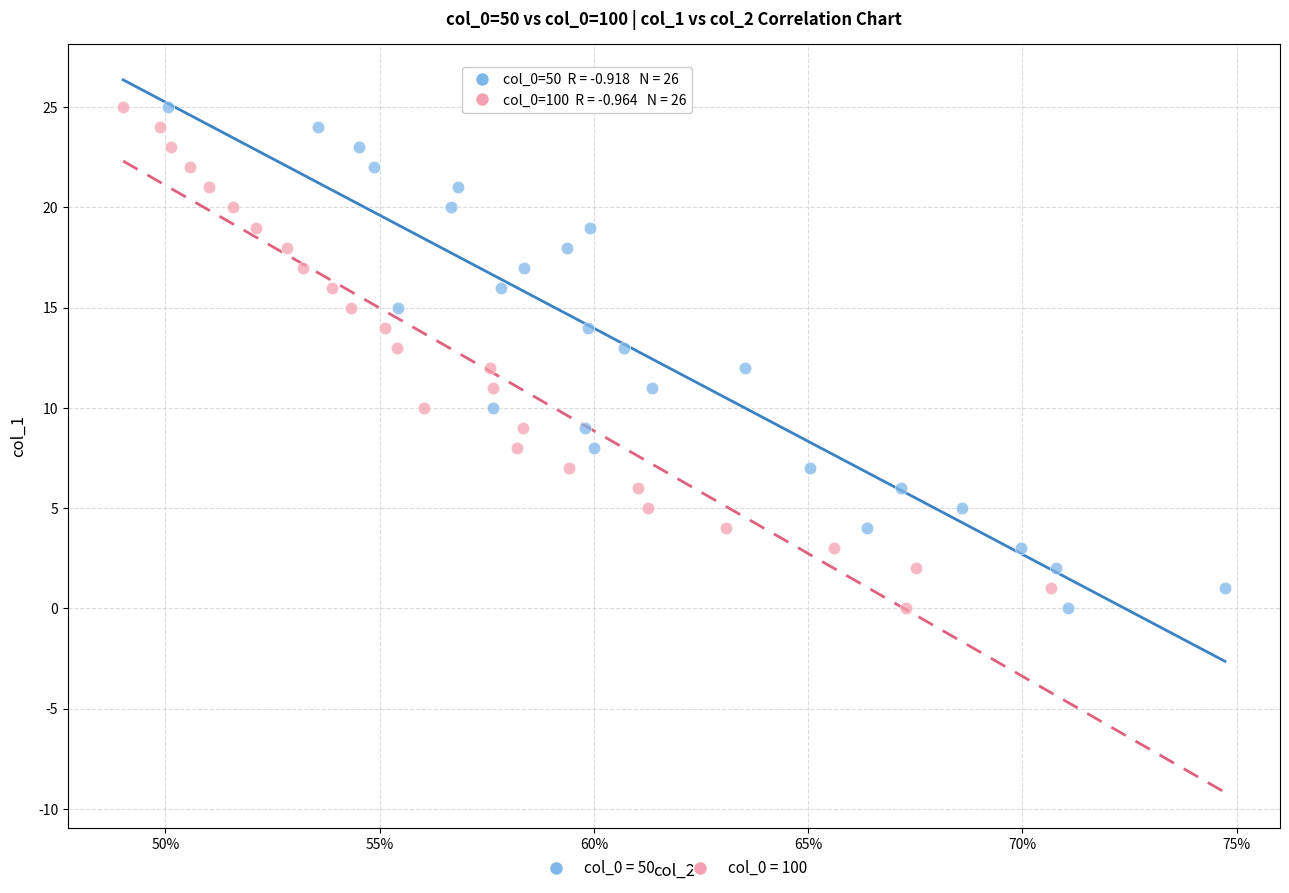

What are all the series names shown in the legend?

col_0 = 50, col_0 = 100